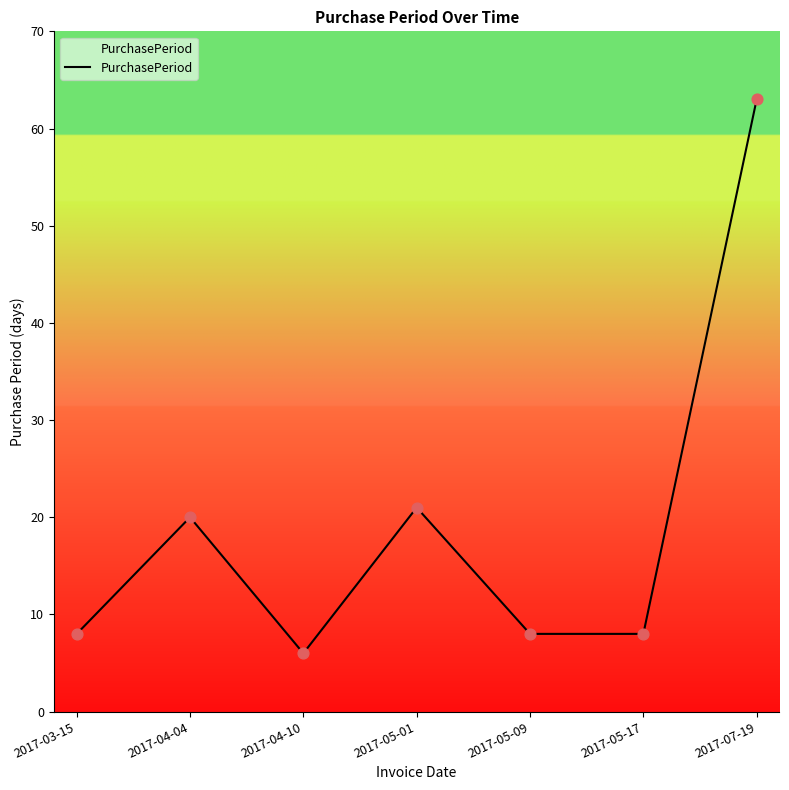

Between 2017-07-19 and 2017-03-15, which is larger?

2017-07-19